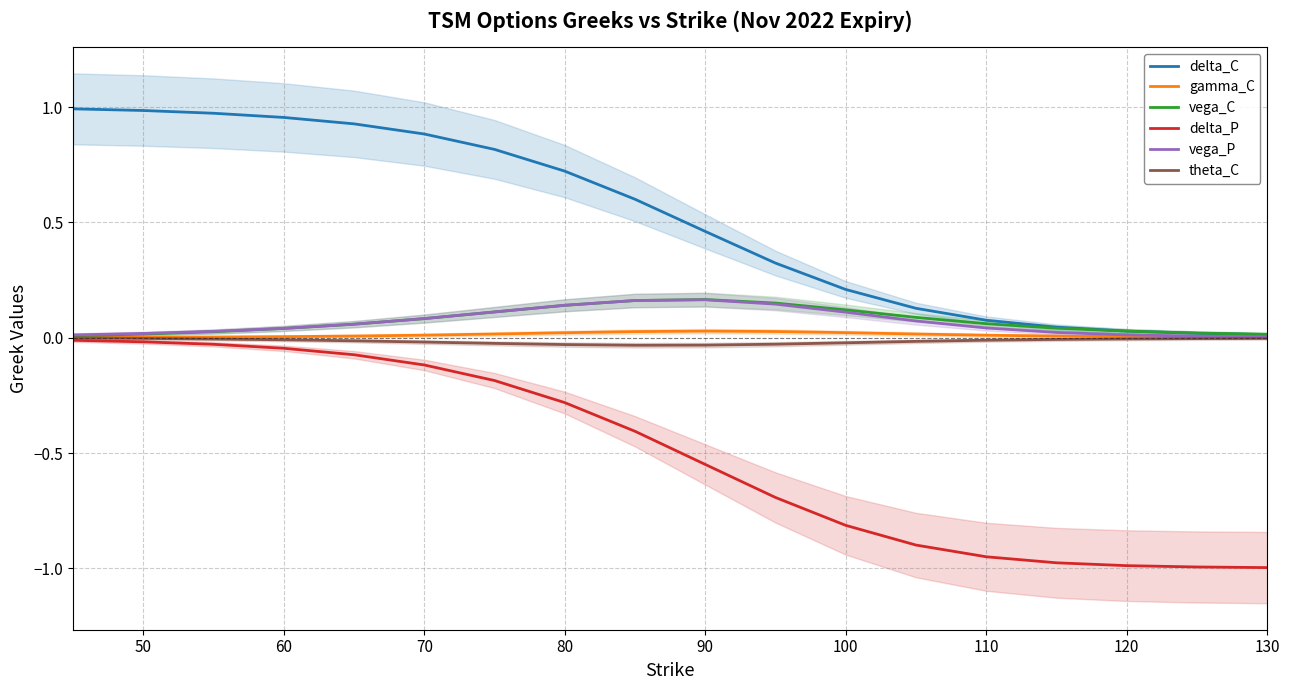

Is it true that vega_C equals 0.0 at 130?

True